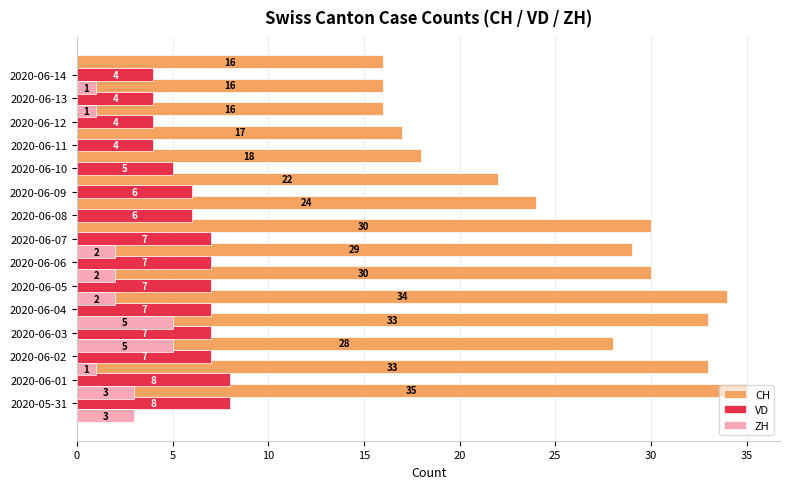

Count the number of data series in this chart.

3